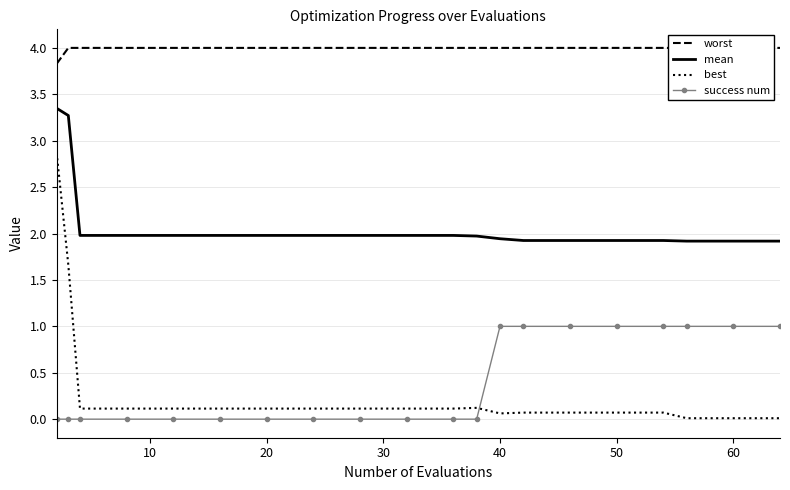

List the series in order of their peak value, highest first.

worst, mean, best, success num